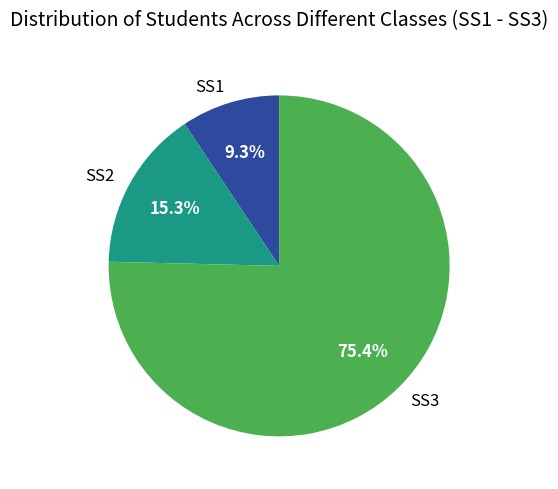

Between SS3 and SS1, which is larger?

SS3